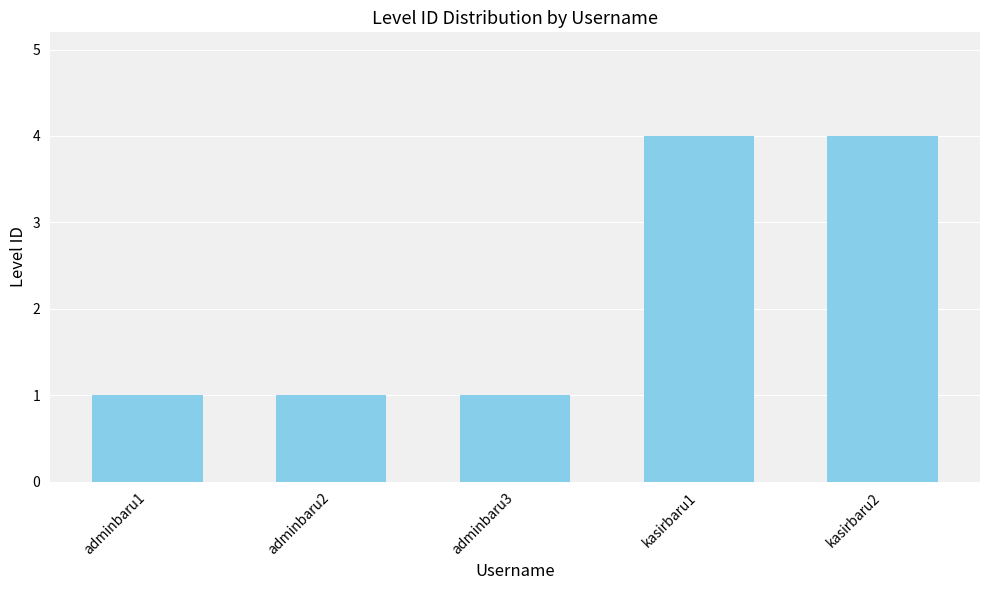

Reading left to right, what are all the values shown in this chart?

adminbaru1=1	adminbaru2=1	adminbaru3=1	kasirbaru1=4	kasirbaru2=4